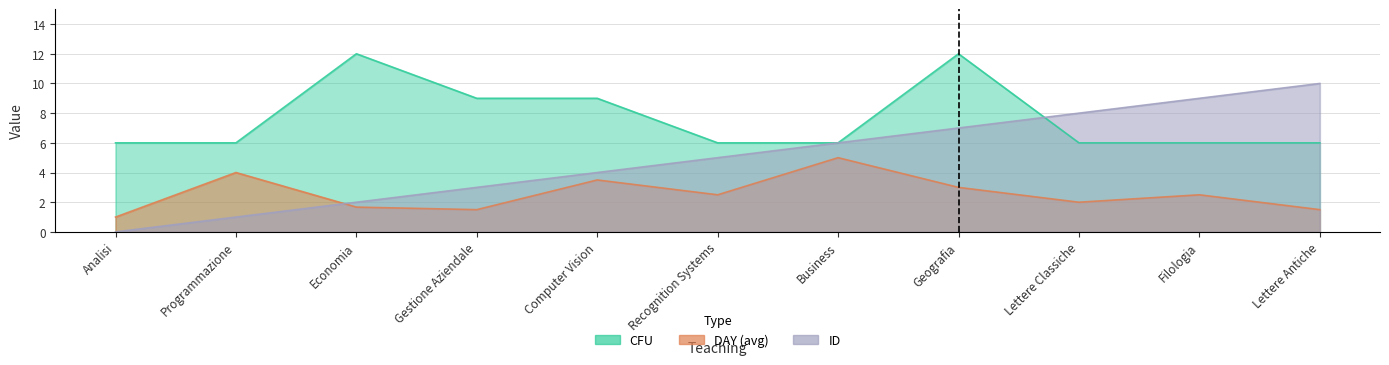

What is the total value across all series at Analisi?

7.0